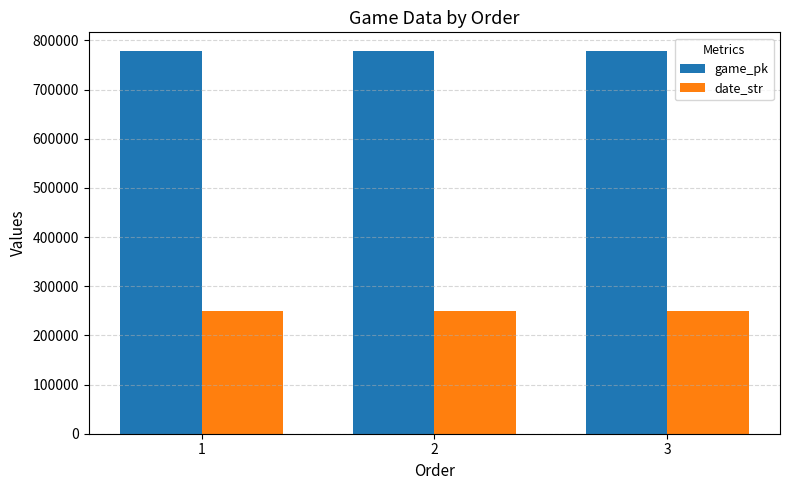

What is the difference between the game_pk values at 1 and 2?

10